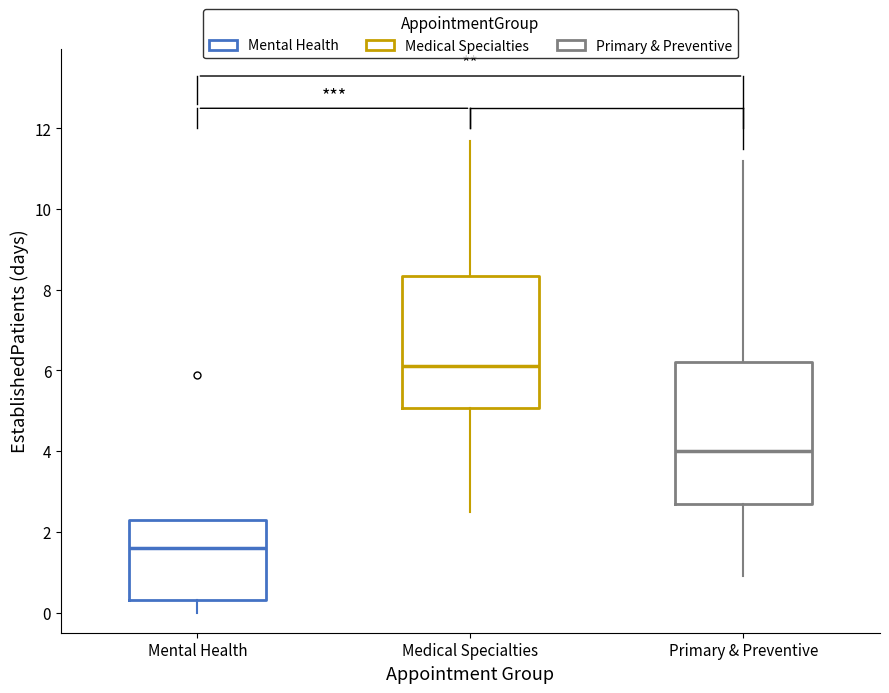

Which box's median line is the lowest?

Mental Health